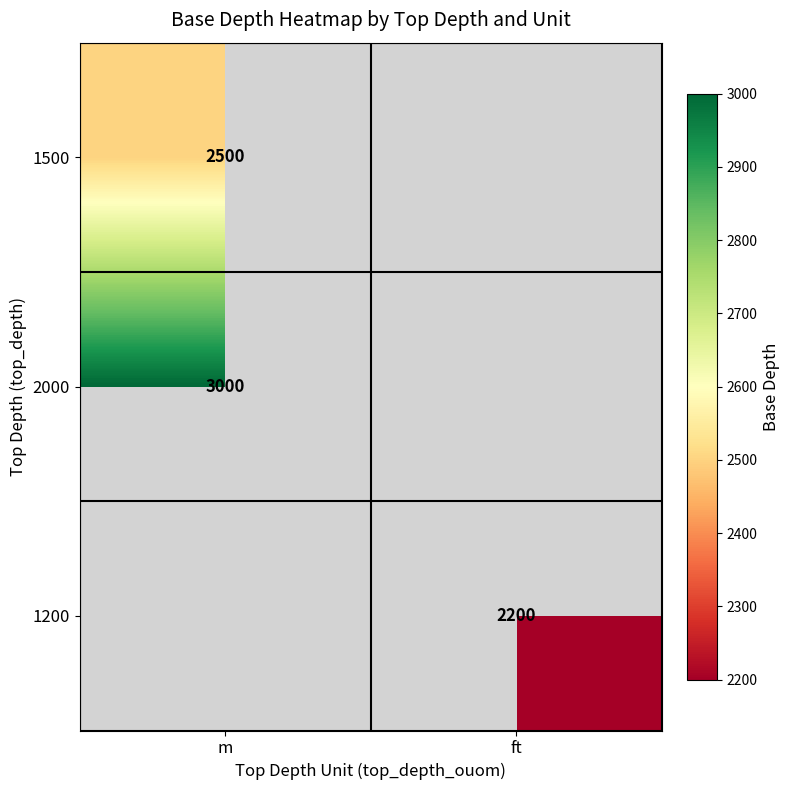

Is it true that 1200 equals 2200 at ft?

True